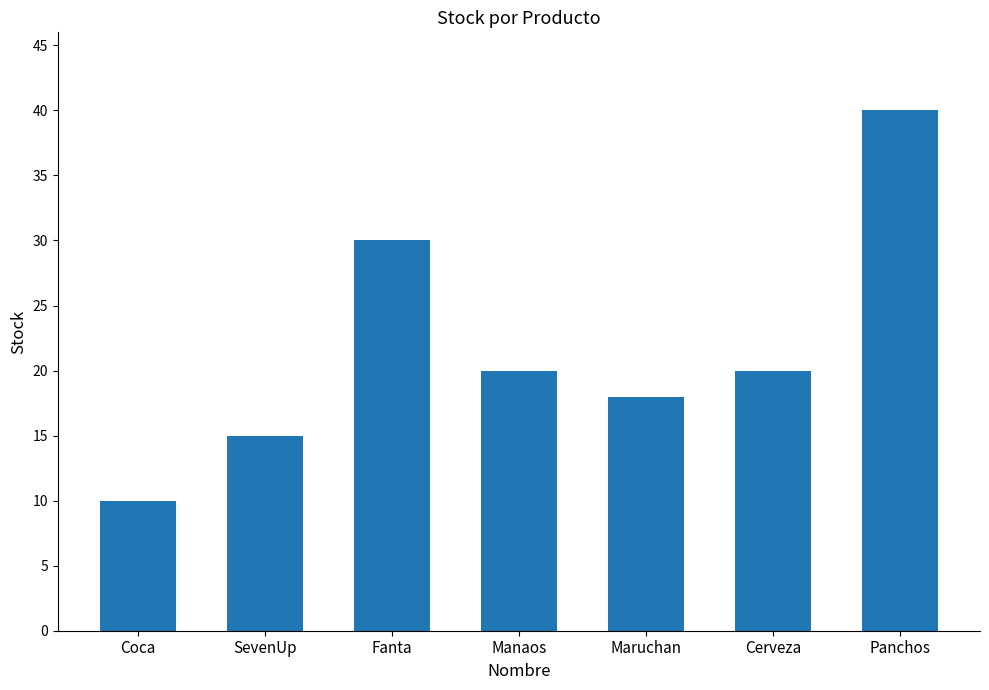

What is the label of the 4th bar from the left?

Manaos